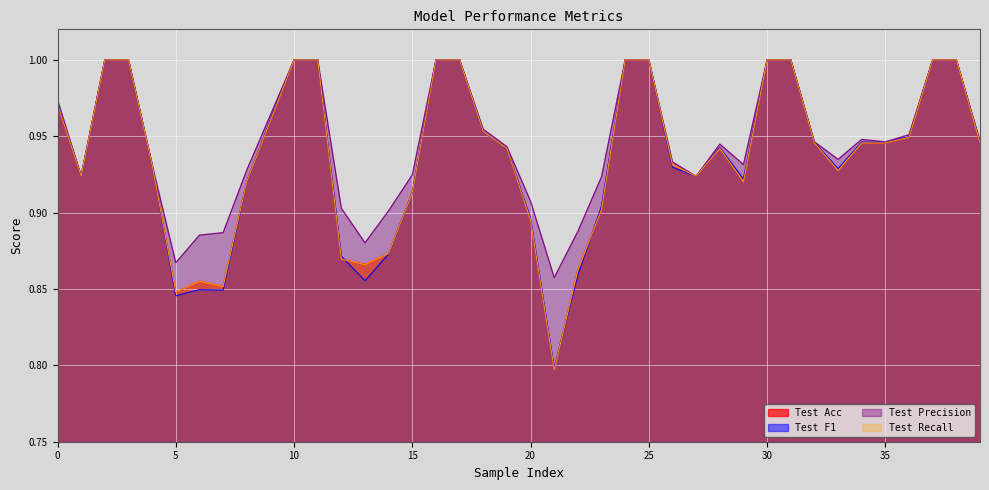

What is the maximum value shown in the chart?

1.0